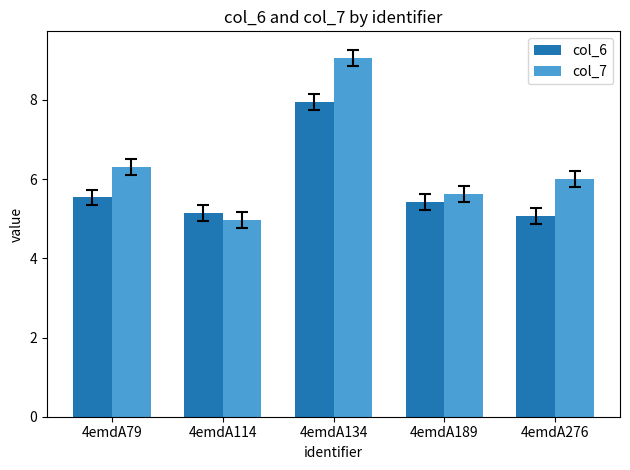

What is the minimum value shown in the chart?

5.0